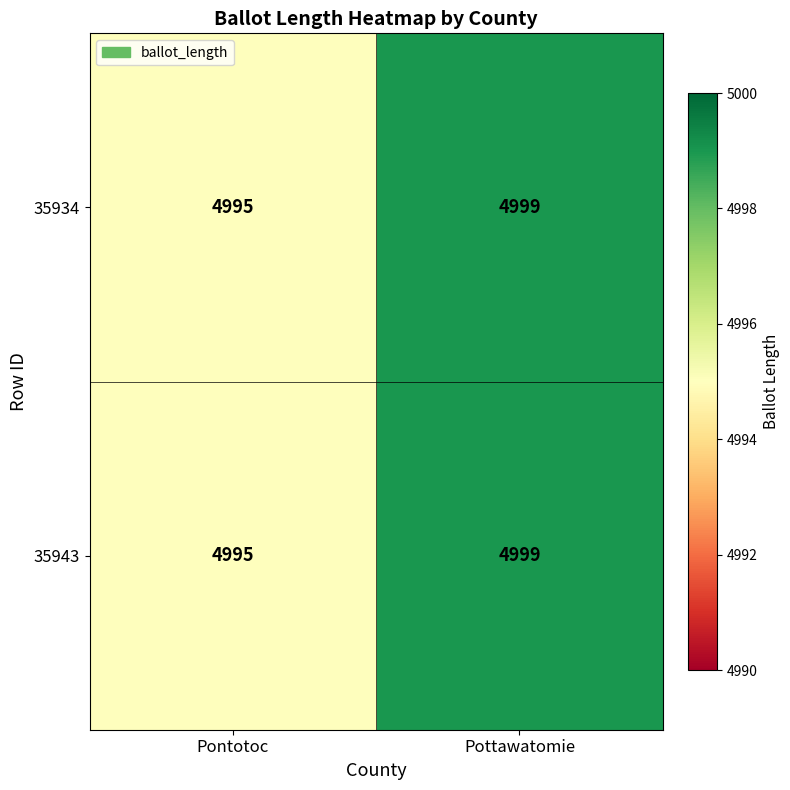

Is the value of 35934 at Pontotoc greater than the value of 35943 at Pottawatomie?

No